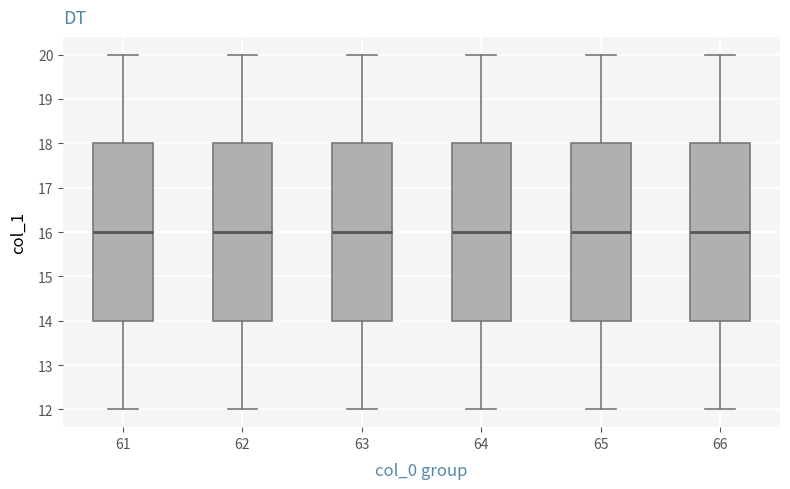

Reading left to right, read every box against the y-axis: the position of its median line, the range the box covers, and the ends of its whiskers. The values are not printed on the chart, so give them approximately, as read against the axis.

61: median 16, box 14 to 18, whiskers 12 to 20
62: median 16, box 14 to 18, whiskers 12 to 20
63: median 16, box 14 to 18, whiskers 12 to 20
64: median 16, box 14 to 18, whiskers 12 to 20
65: median 16, box 14 to 18, whiskers 12 to 20
66: median 16, box 14 to 18, whiskers 12 to 20